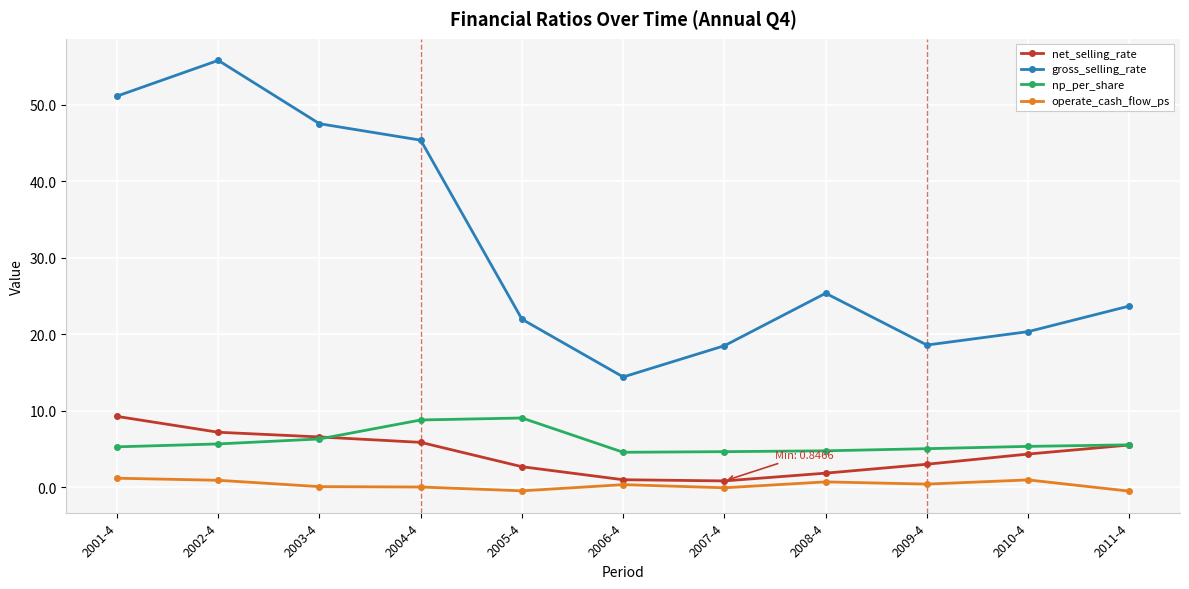

Where does the gross_selling_rate series first go above 23?

2001-4